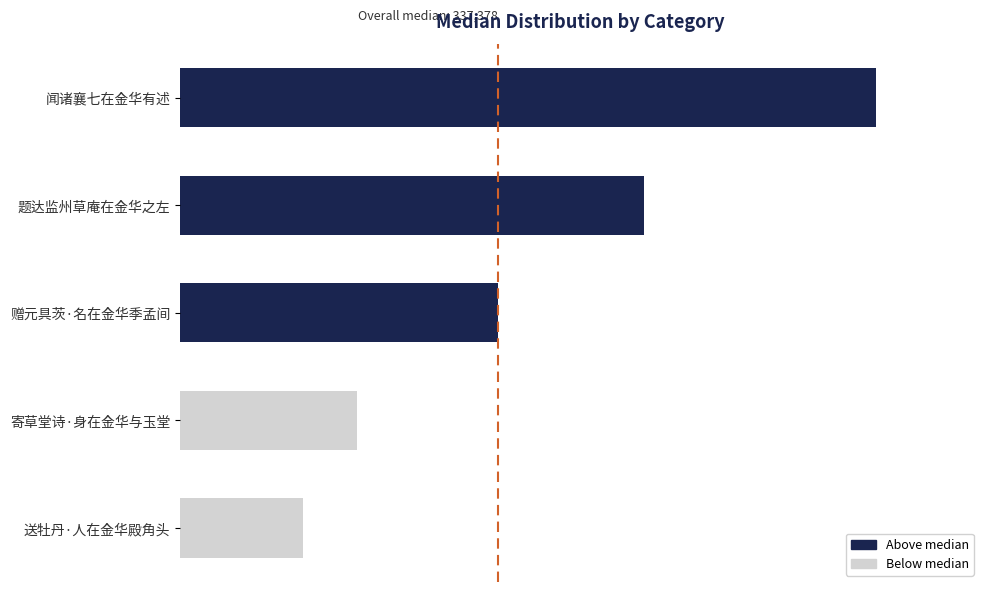

List the labels in order of value, largest first.

闻诸襄七在金华有述, 题达监州草庵在金华之左, 赠元具茨·名在金华季孟间, 寄草堂诗·身在金华与玉堂, 送牡丹·人在金华殿角头